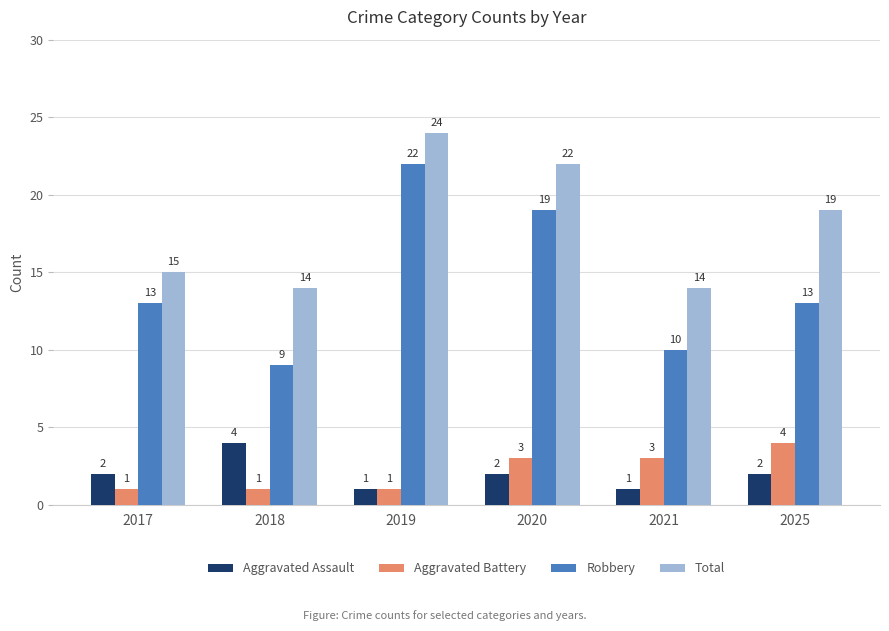

At 2021, list the series in order from largest to smallest.

Total, Robbery, Aggravated Battery, Aggravated Assault